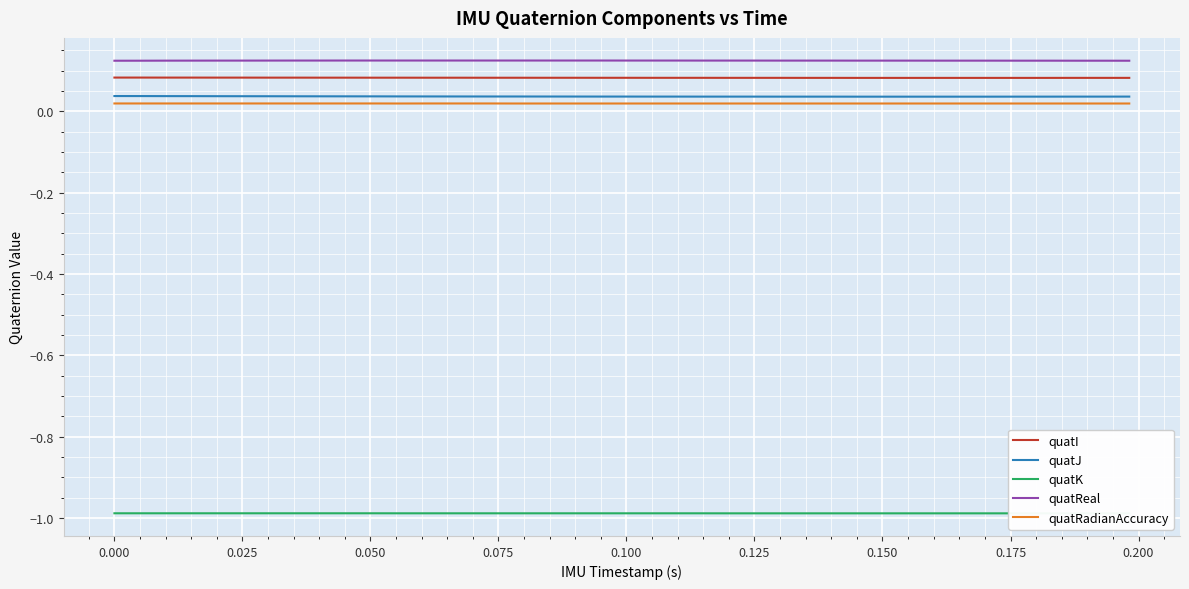

True or false: quatReal and quatJ cross at least once.

False